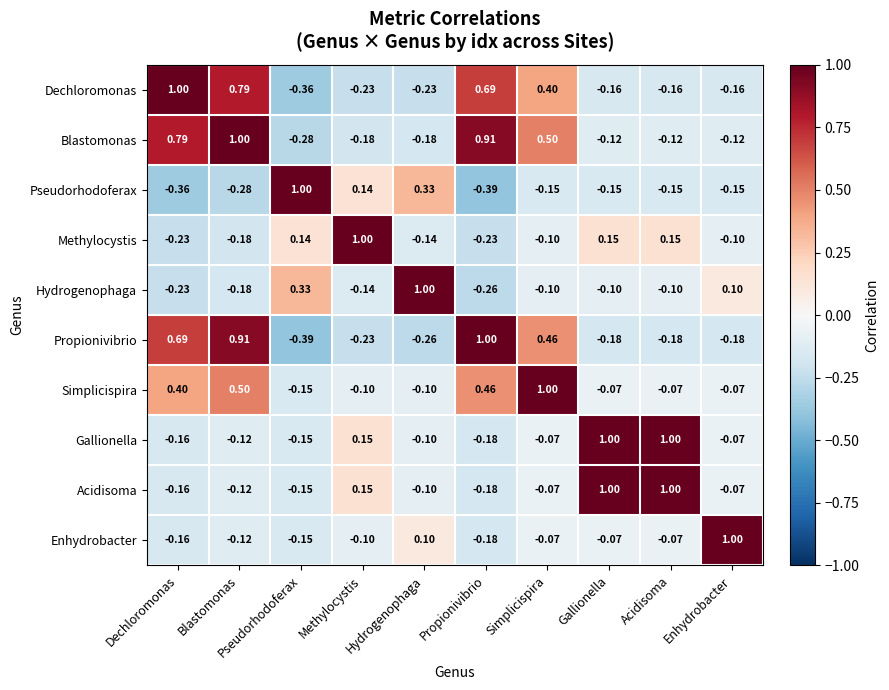

Which category has the highest value in the Blastomonas series?

Blastomonas